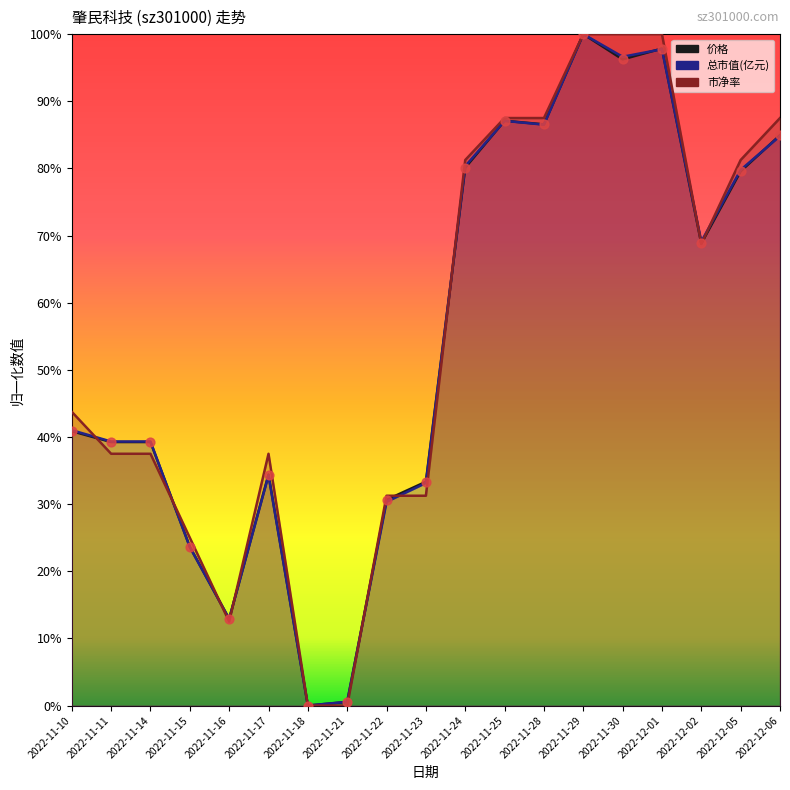

Which series reaches the maximum Y coordinate?

价格